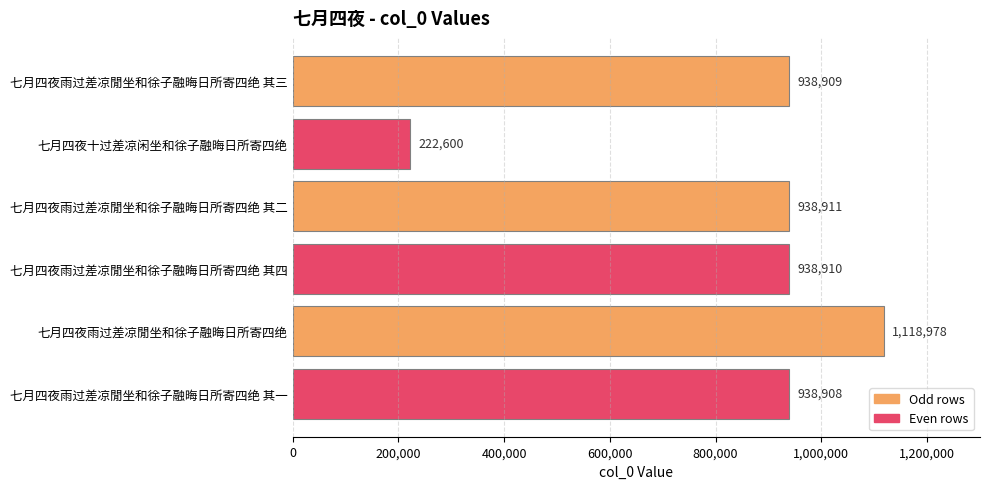

Reading top to bottom, extract all data points from this chart.

七月四夜雨过差凉閒坐和徐子融晦日所寄四绝 其三=938909	七月四夜十过差凉闲坐和徐子融晦日所寄四绝=222600	七月四夜雨过差凉閒坐和徐子融晦日所寄四绝 其二=938911	七月四夜雨过差凉閒坐和徐子融晦日所寄四绝 其四=938910	七月四夜雨过差凉閒坐和徐子融晦日所寄四绝=1118978	七月四夜雨过差凉閒坐和徐子融晦日所寄四绝 其一=938908